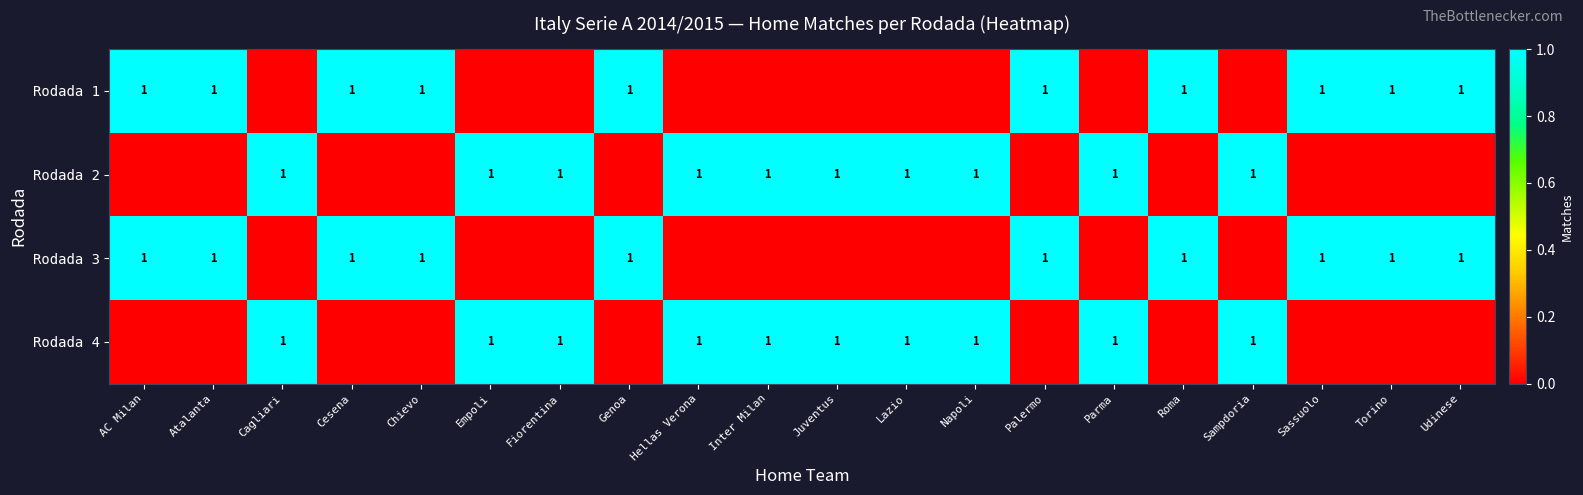

Is it true that Rodada 4 equals 1 at Juventus?

True